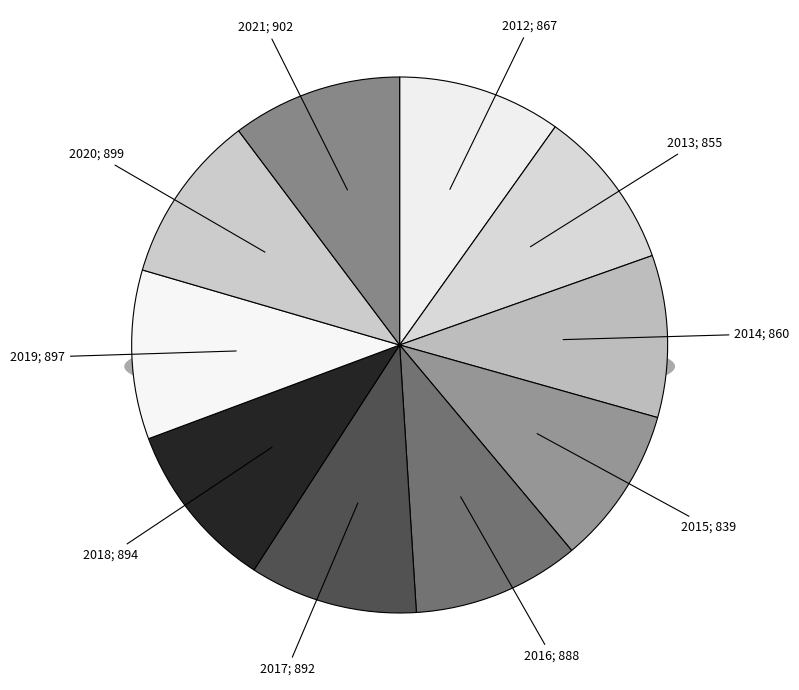

Rank the categories by value from highest to lowest.

2021, 2020, 2019, 2018, 2017, 2016, 2012, 2014, 2013, 2015